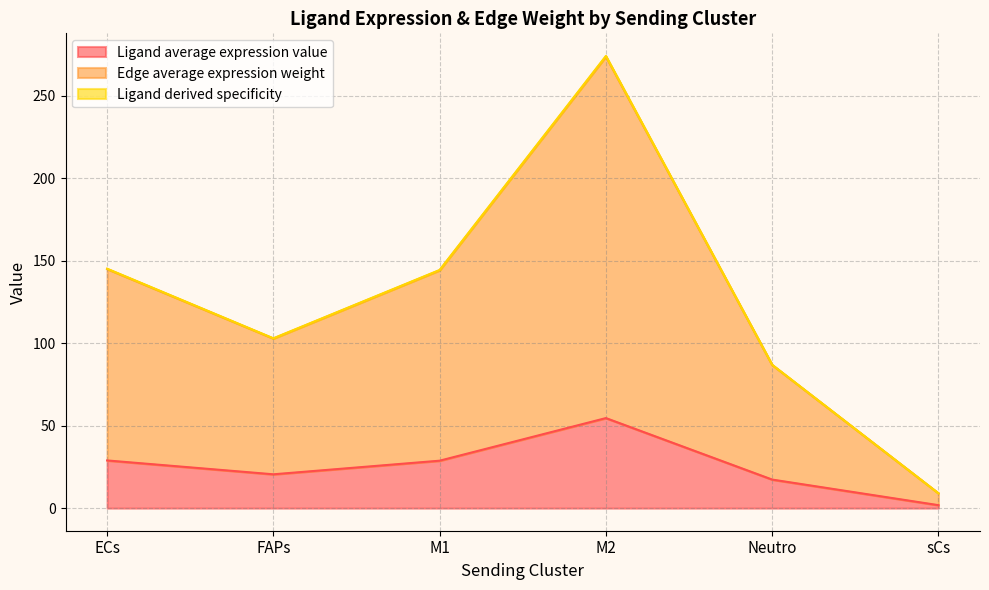

True or false: Ligand average expression value and Ligand derived specificity cross at least once.

False